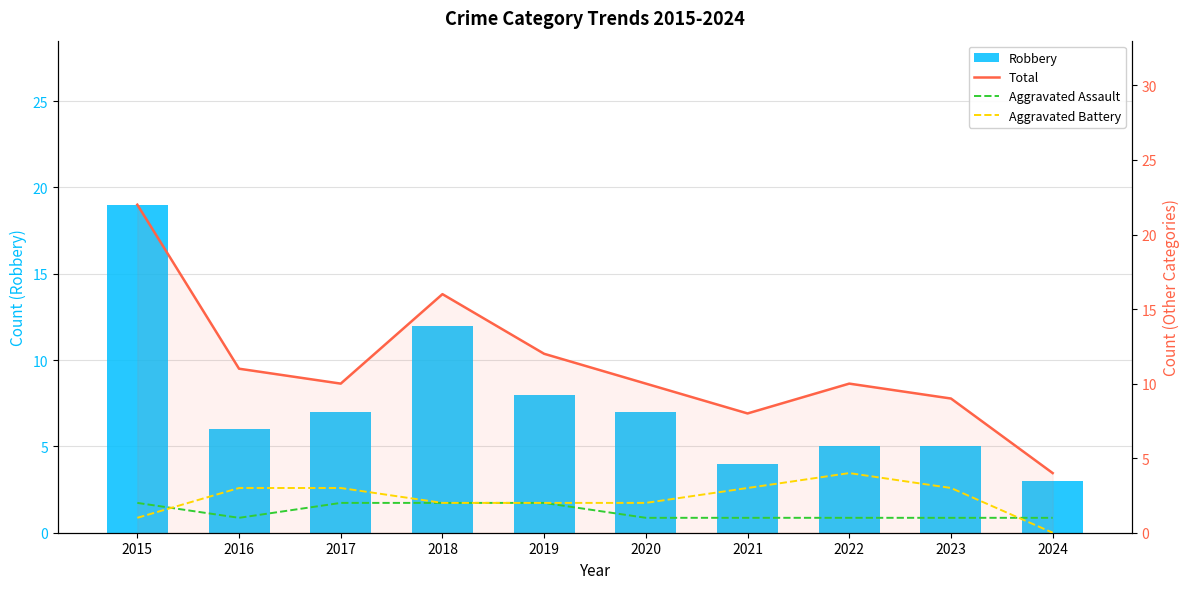

Does the chart contain stacked bars?

No